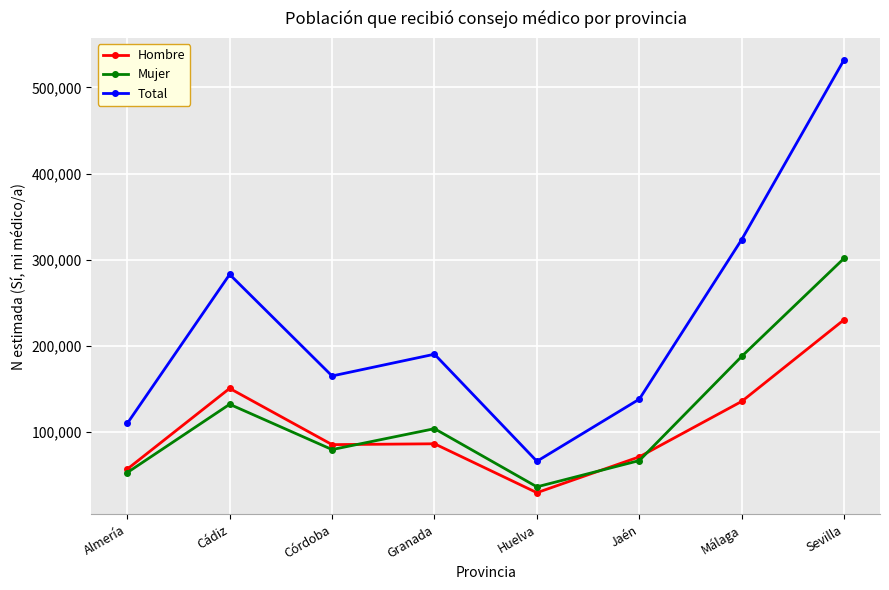

Does the chart display data point markers on the line(s)?

Yes